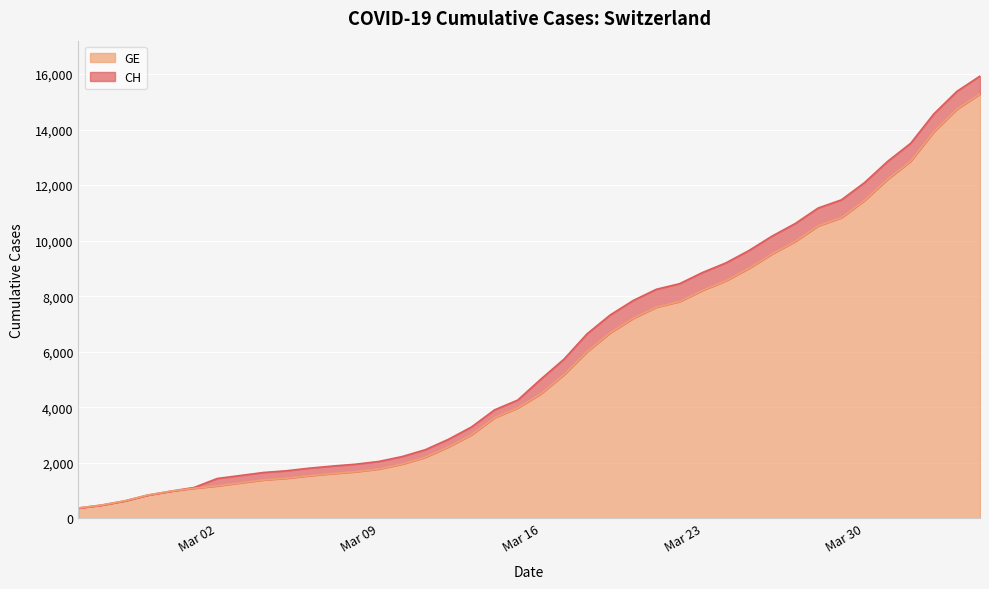

What is the difference between the GE values at 2020-03-14 and 2020-03-11?

1426